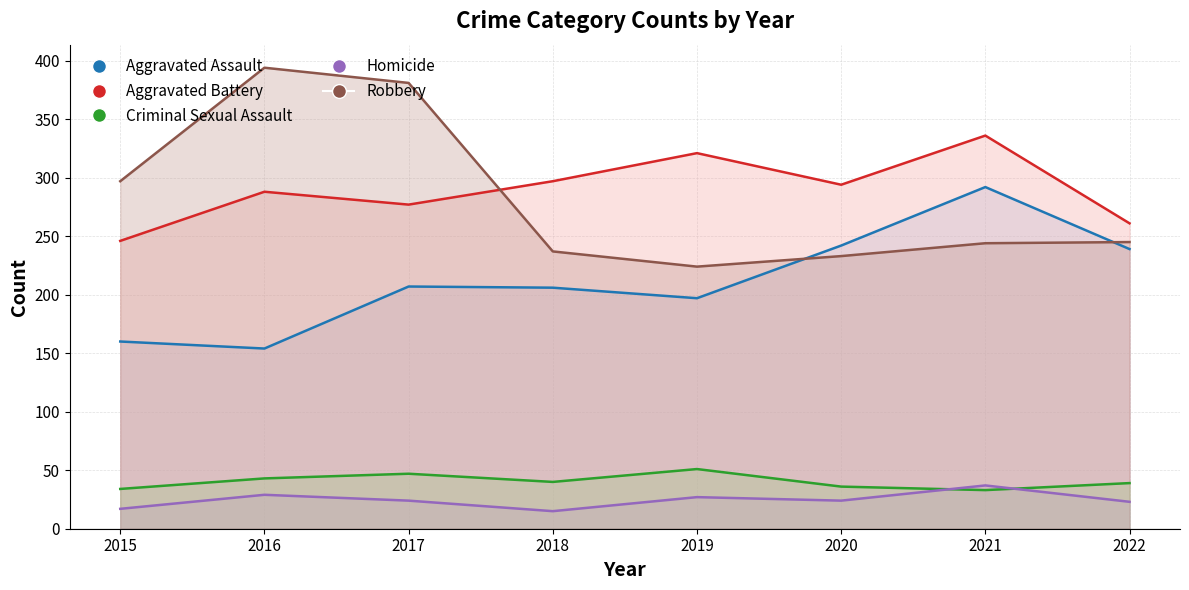

Which series changed the most between 2017 and 2018?

Robbery